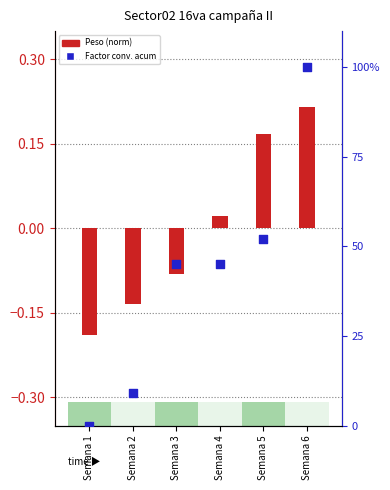

Is the value of Peso (normalized) at Semana 3 greater than the value of Factor de conversion acum at Semana 6?

No